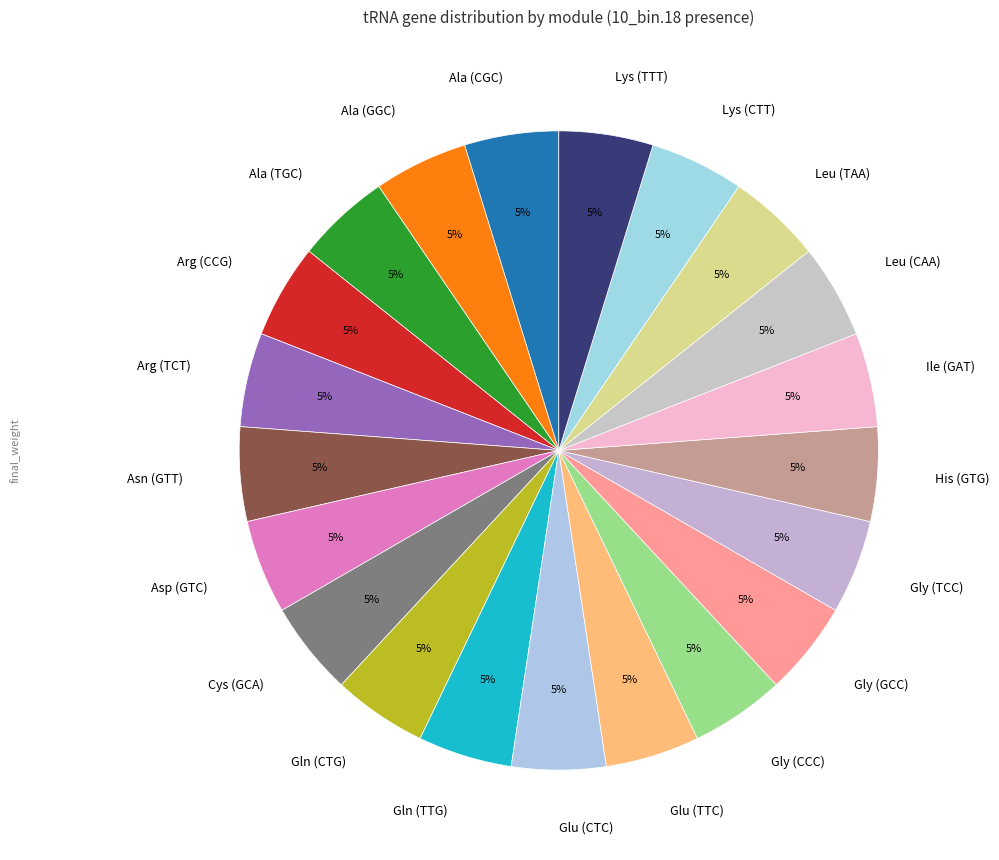

Is there a majority slice in this chart?

No